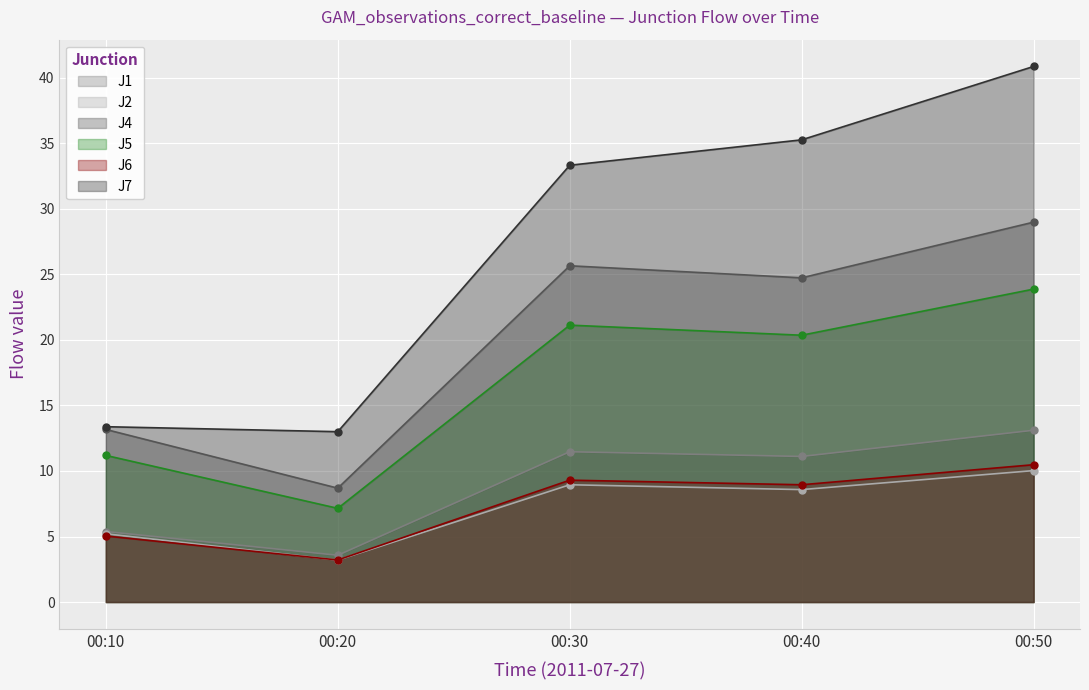

Does the chart display data point markers on the line(s)?

Yes